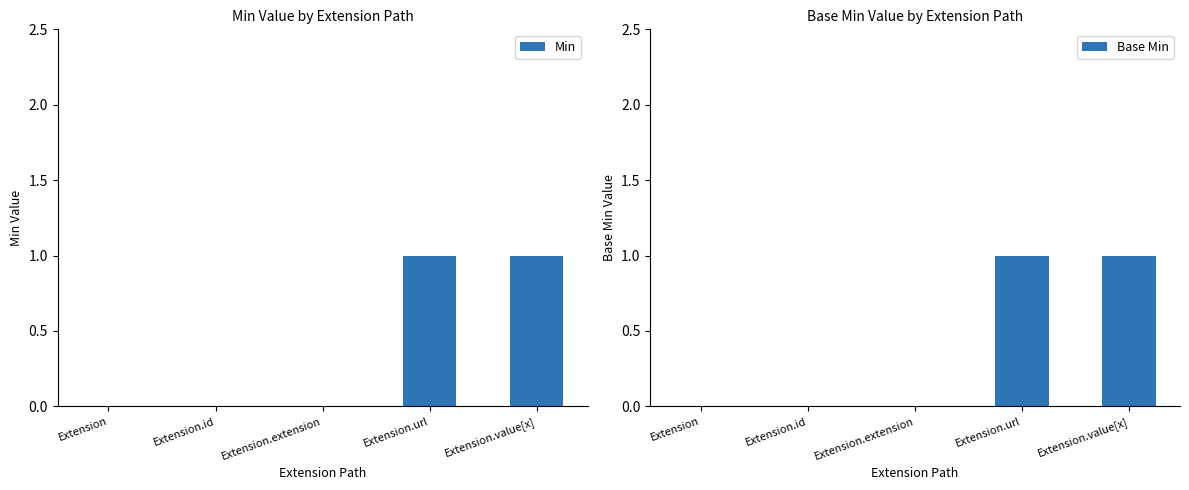

How many Base Min values are between 0 and 1?

5